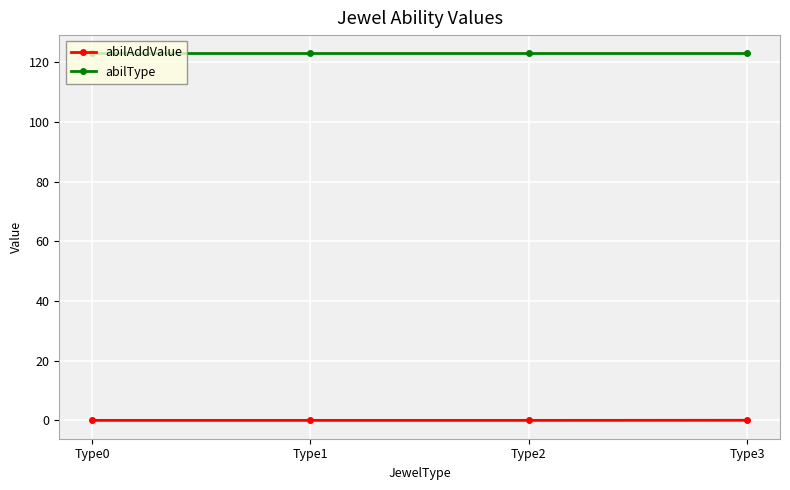

True or false: abilType and abilAddValue cross at least once.

False